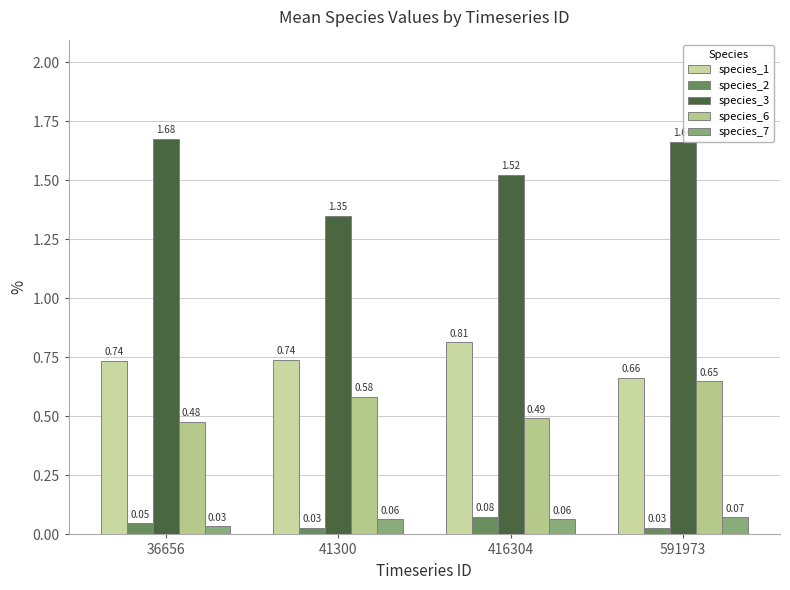

Reading left to right, what are all the values shown in this chart?

species_1: 36656=0.7	41300=0.7	416304=0.8	591973=0.7
species_2: 36656=0.0	41300=0.0	416304=0.1	591973=0.0
species_3: 36656=1.7	41300=1.3	416304=1.5	591973=1.7
species_6: 36656=0.5	41300=0.6	416304=0.5	591973=0.6
species_7: 36656=0.0	41300=0.1	416304=0.1	591973=0.1